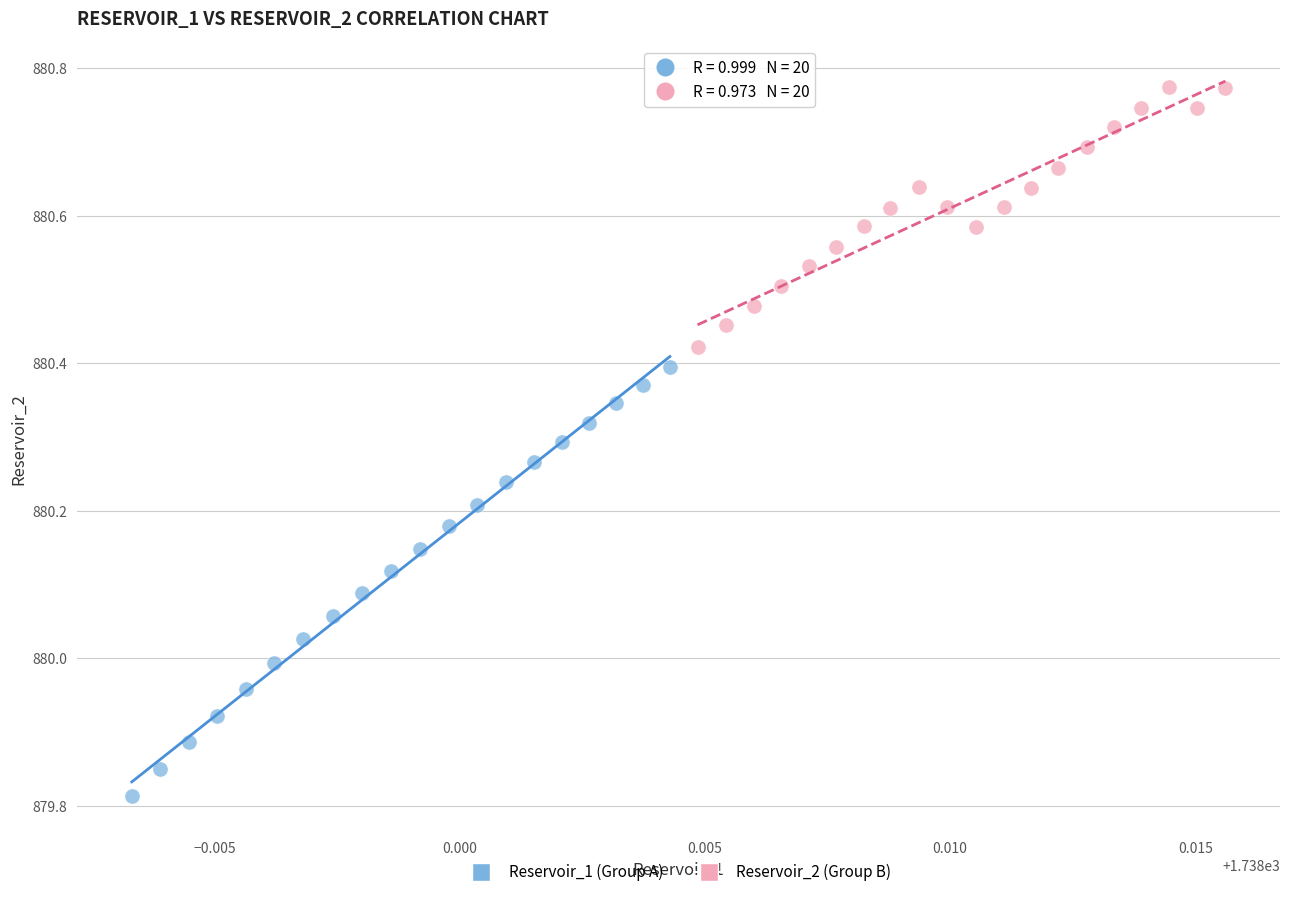

Which series contains the lowest Y value?

Reservoir_1 (Group A)